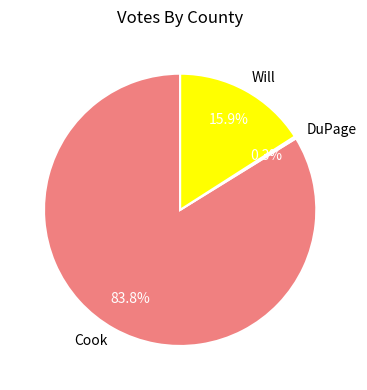

What is the largest slice in the pie chart?

Cook